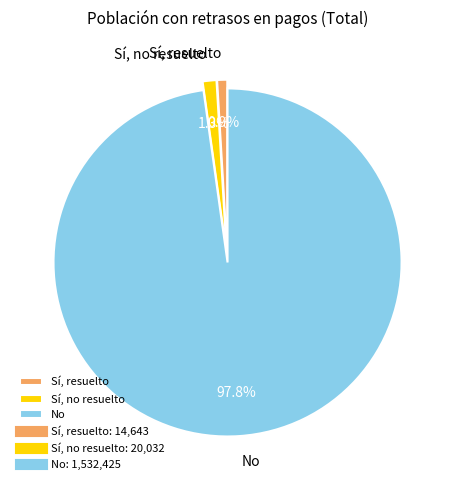

What percentage is the Sí, resuelto slice, to the nearest percent?

1%